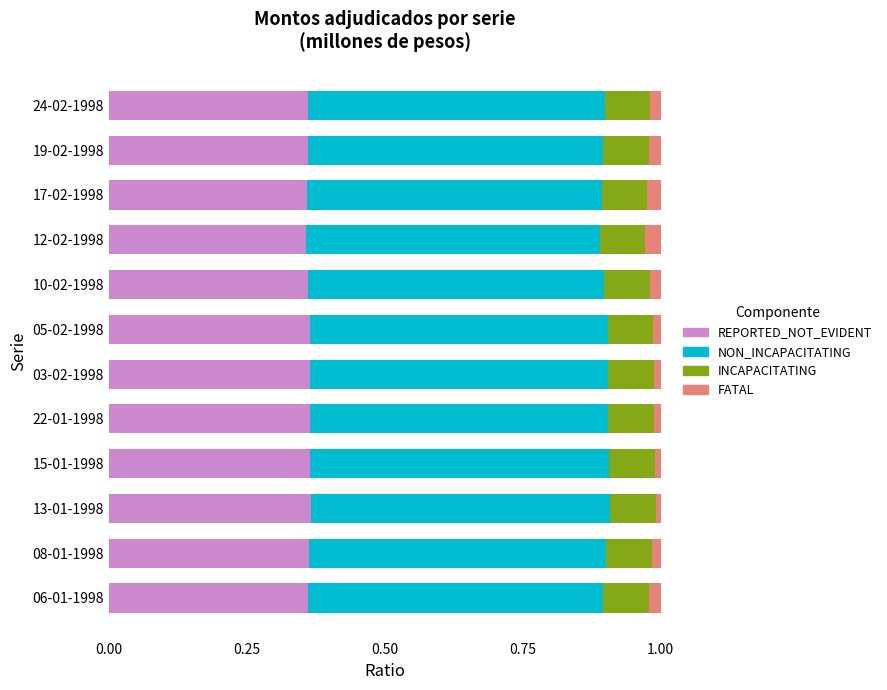

What are all the series names shown in the legend?

REPORTED_NOT_EVIDENT, NON_INCAPACITATING, INCAPACITATING, FATAL